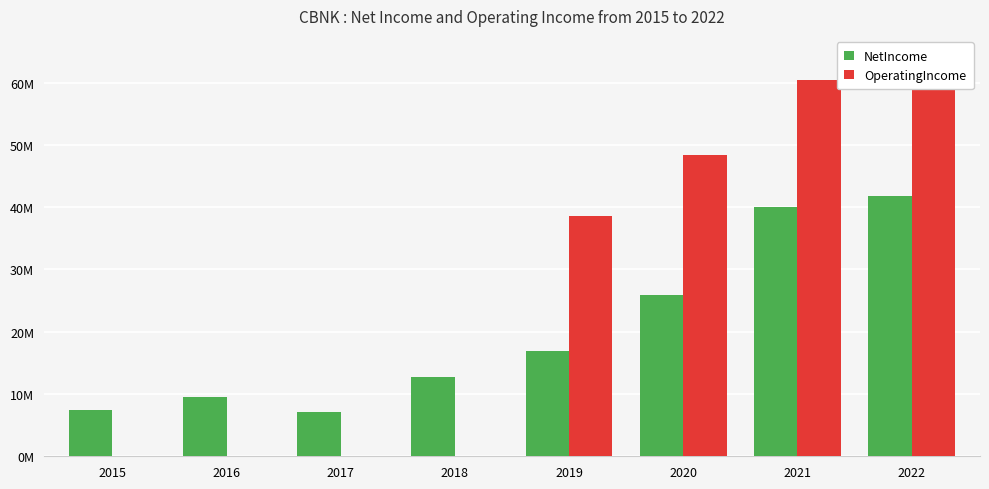

List the series in order of their overall mean, lowest first.

NetIncome, OperatingIncome